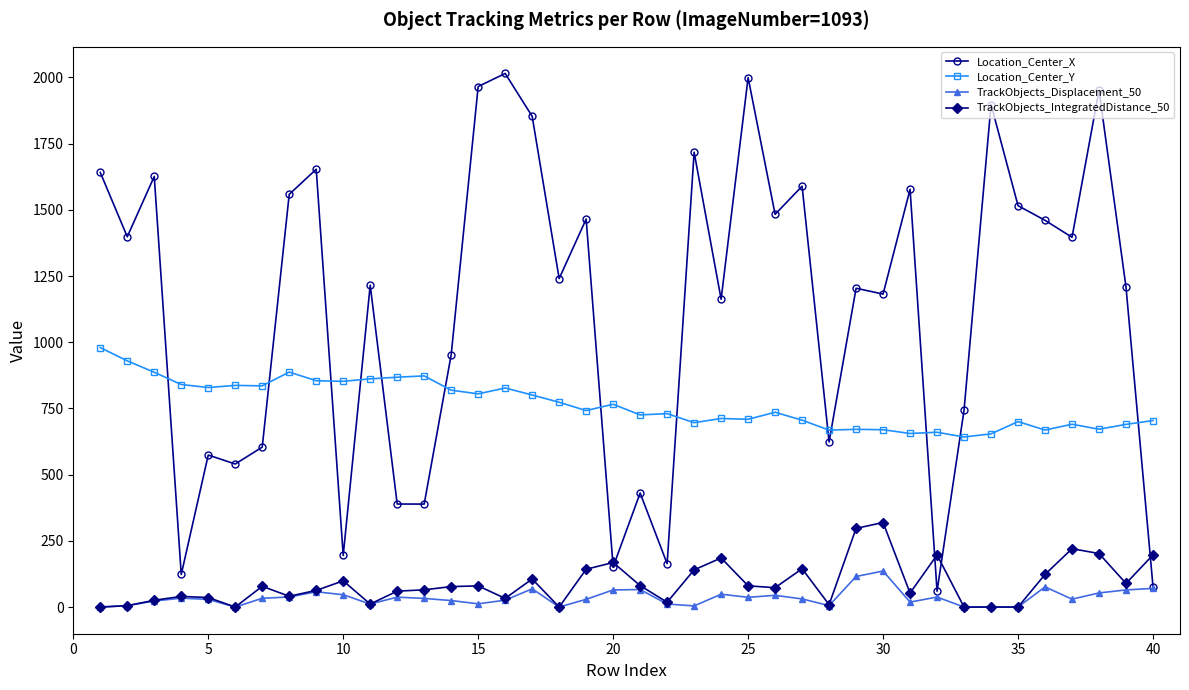

How many lines are shown in the chart?

4